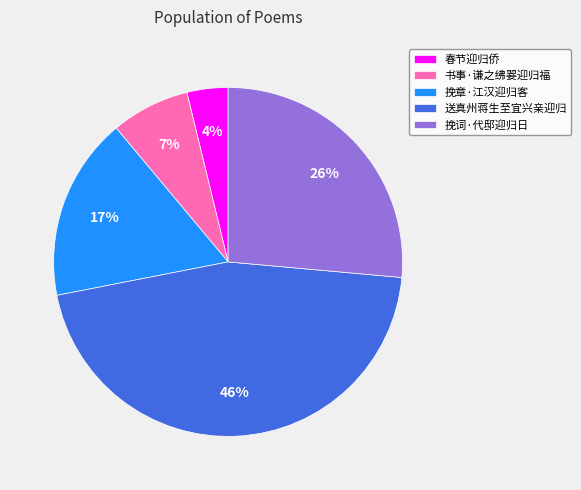

Rank the categories by value from highest to lowest.

送真州蒋生至宜兴亲迎归, 挽词·代邸迎归日, 挽章·江汉迎归客, 书事·谦之绋翣迎归福, 春节迎归侨